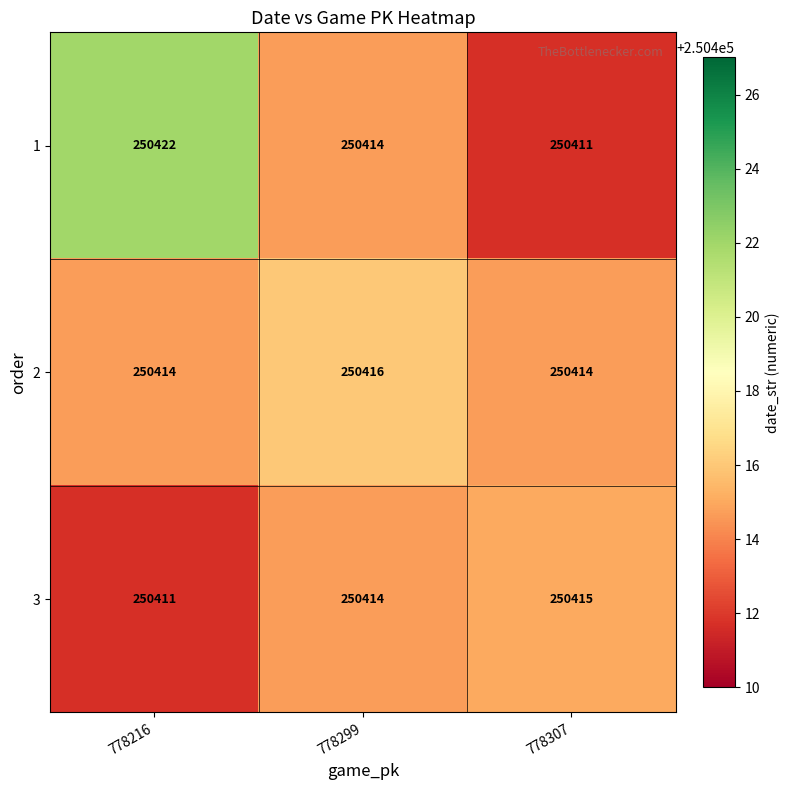

Rank the series by their maximum value, from lowest to highest.

3, 2, 1